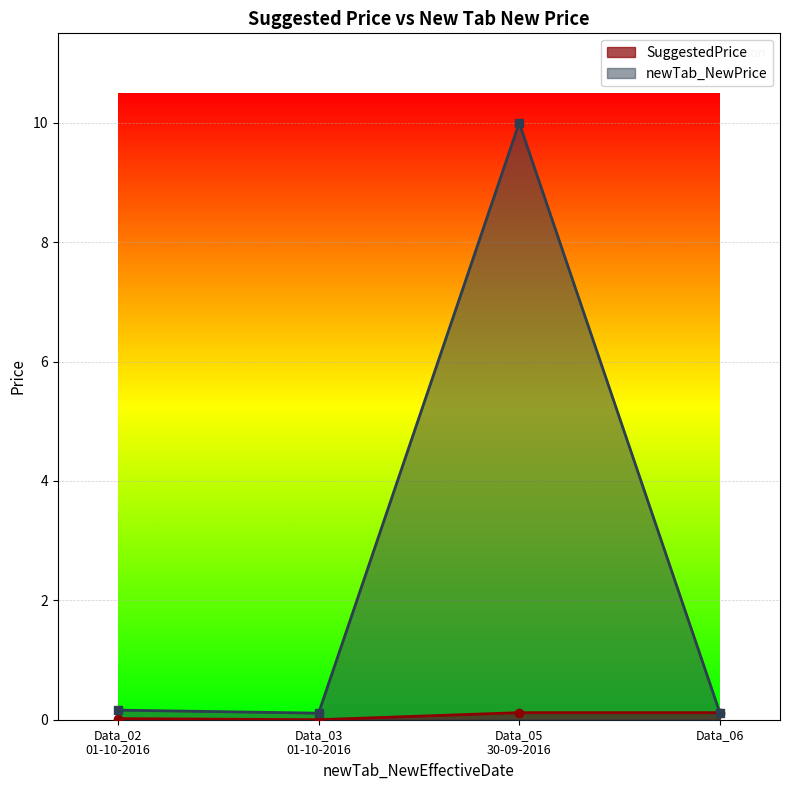

Which category has the highest value across all series?

Data_05
30-09-2016